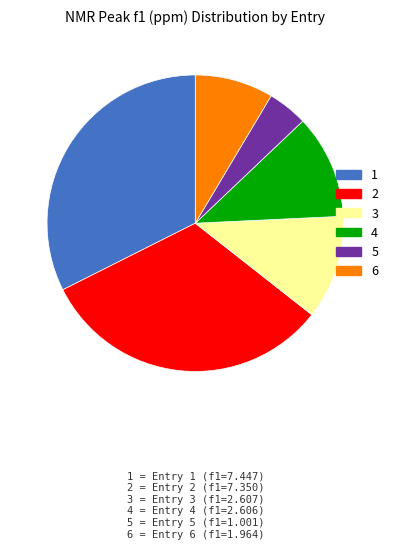

Combined, do 1 and 5 account for over 50%?

No